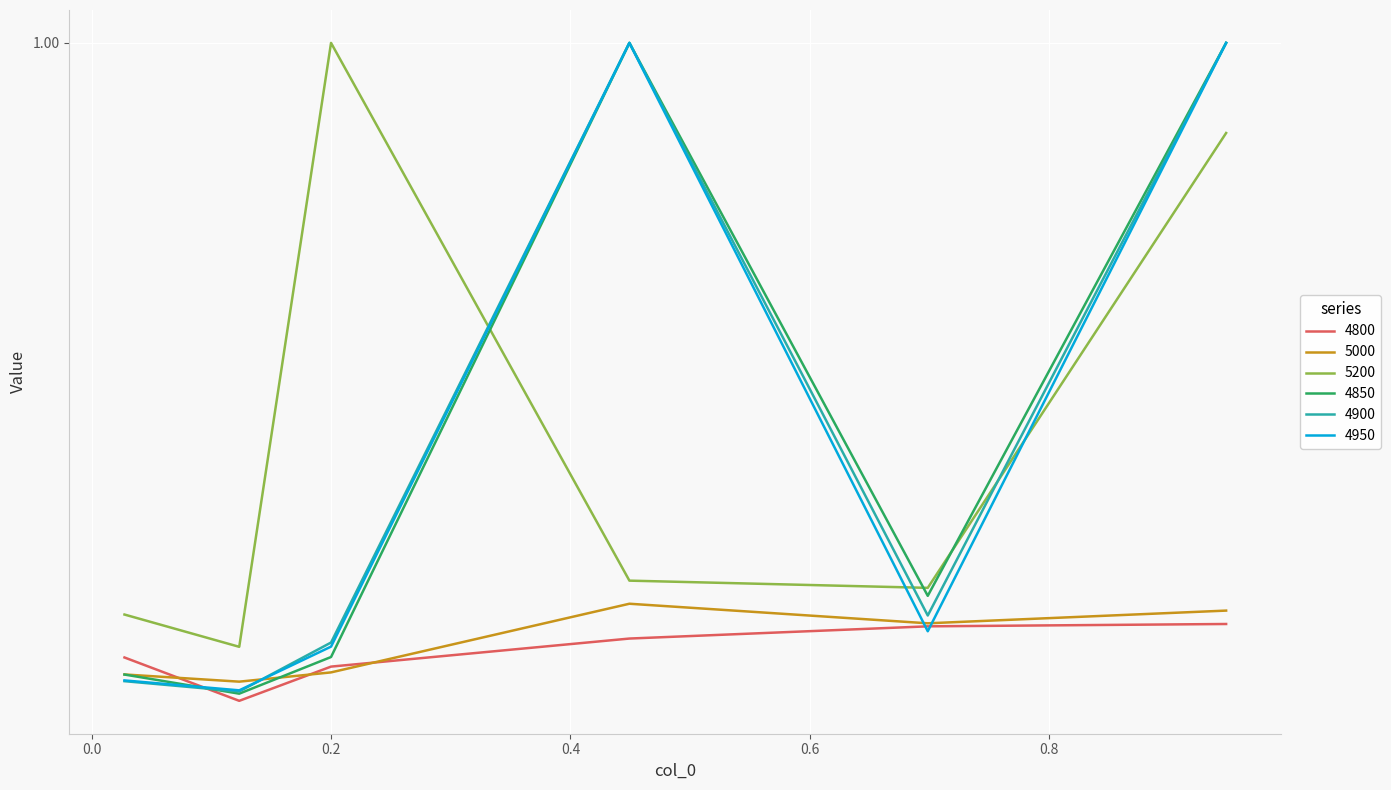

At which category is the sum across all series the highest?

0.947945205479452